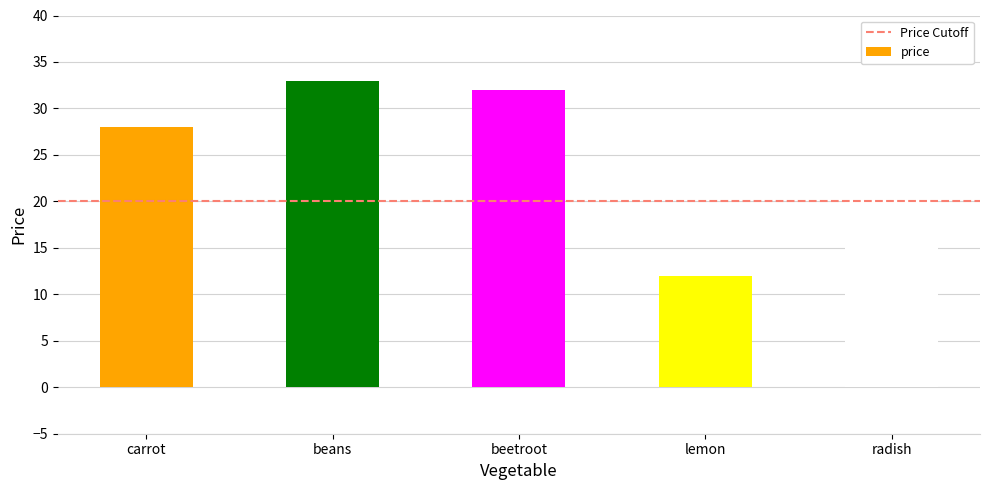

What is the value of the 1st bar from the left?

28